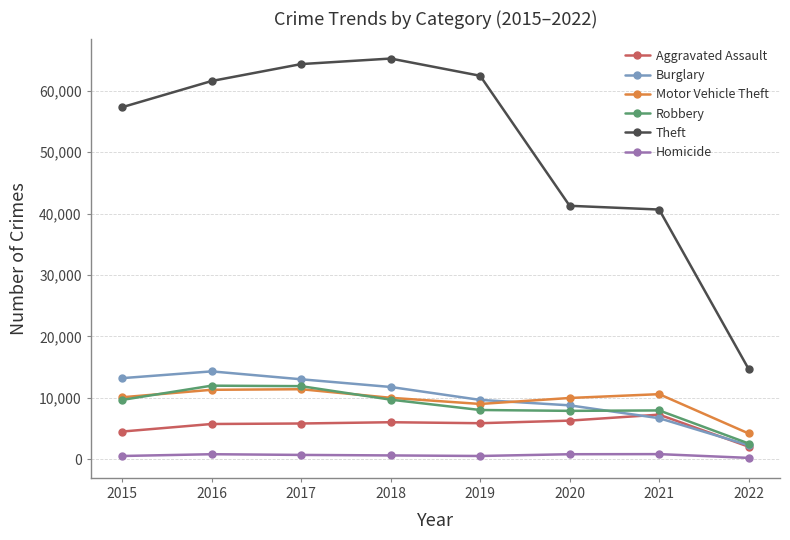

True or false: Burglary has more than 0 points higher than both neighbors.

True